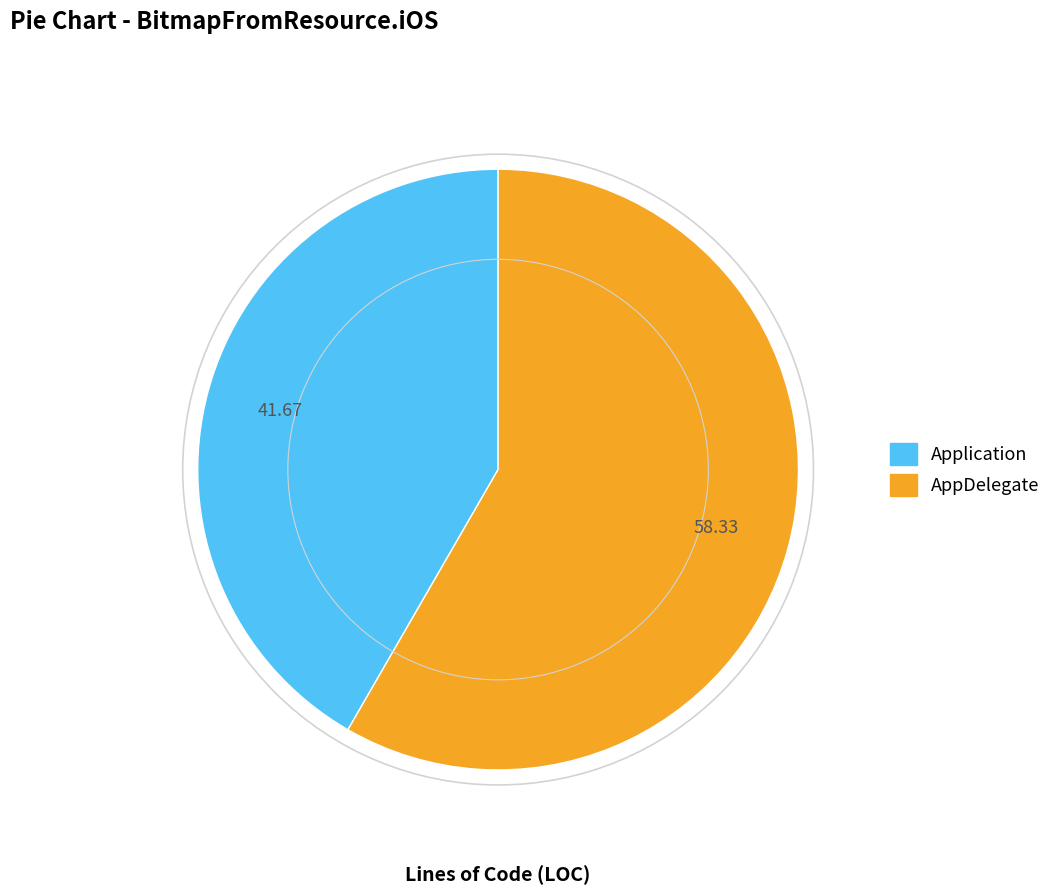

Which slice represents more than half of the pie?

AppDelegate